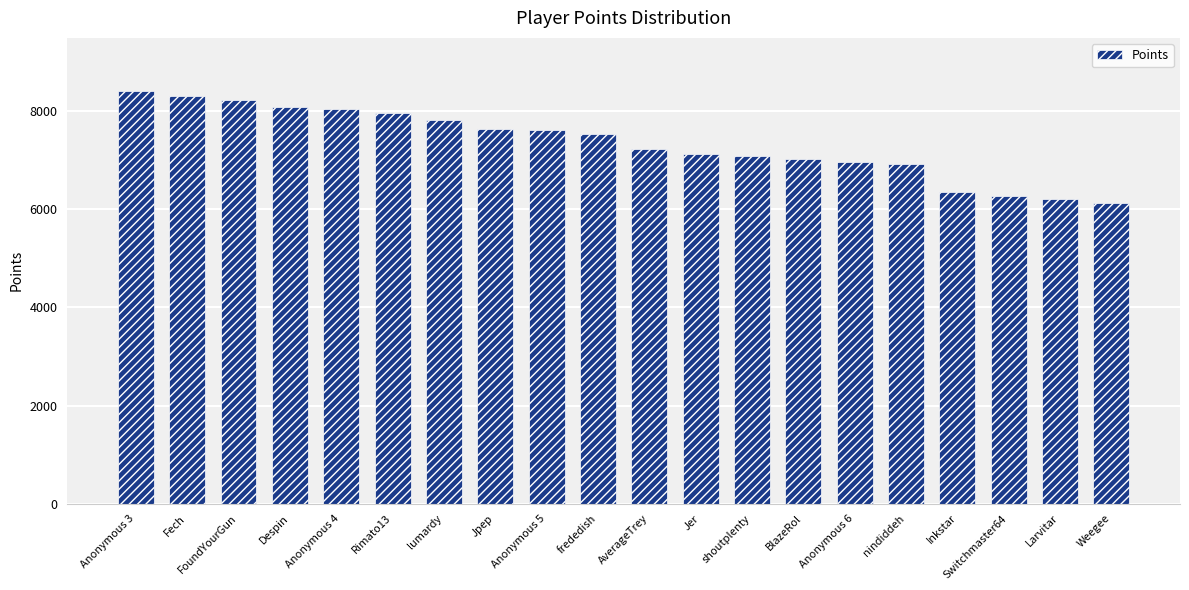

How many data points does each series have?

20